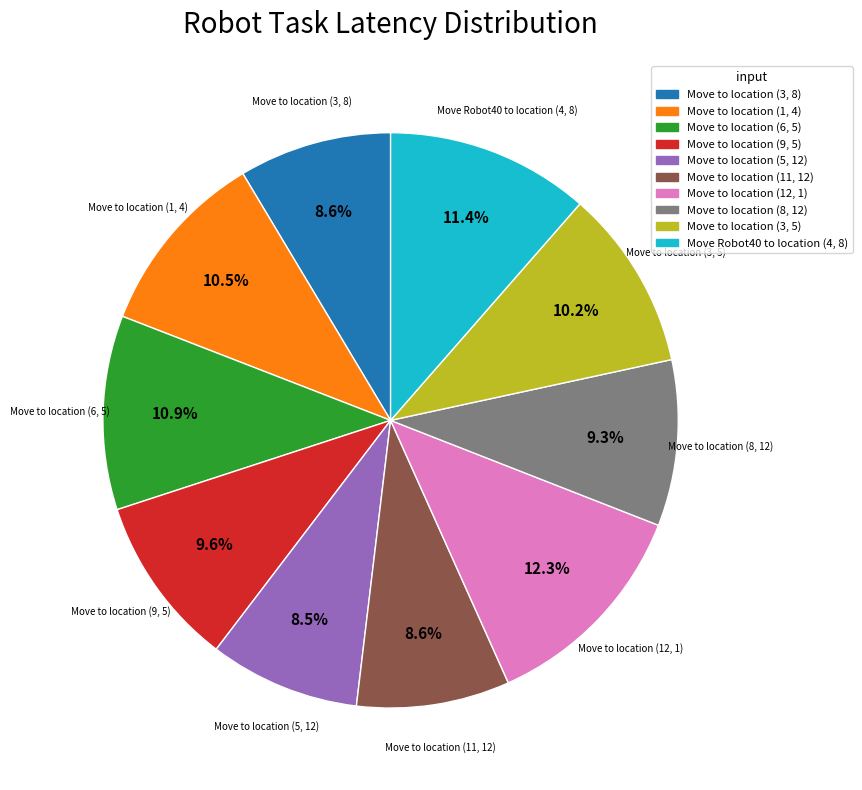

Does Move to location (12, 1) represent more than half of the total?

No